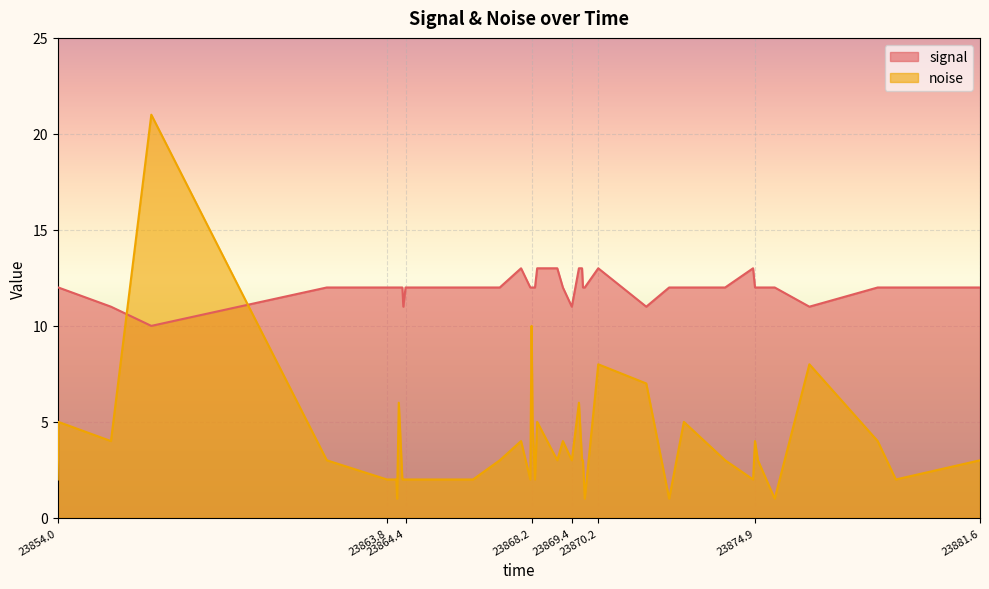

Reading left to right, what are all the values shown in this chart?

signal: 12	12	11	10	12	12	12	12	12	12	11	12	12	12	13	12	12	12	12	13	13	12	11	13	13	12	12	13	11	12	12	12	13	12	12	12	11	12	12	12
noise: 2	5	4	21	3	2	2	1	6	2	2	2	2	3	4	2	10	5	2	5	3	4	3	6	3	3	1	8	7	1	5	3	2	4	3	1	8	4	2	3